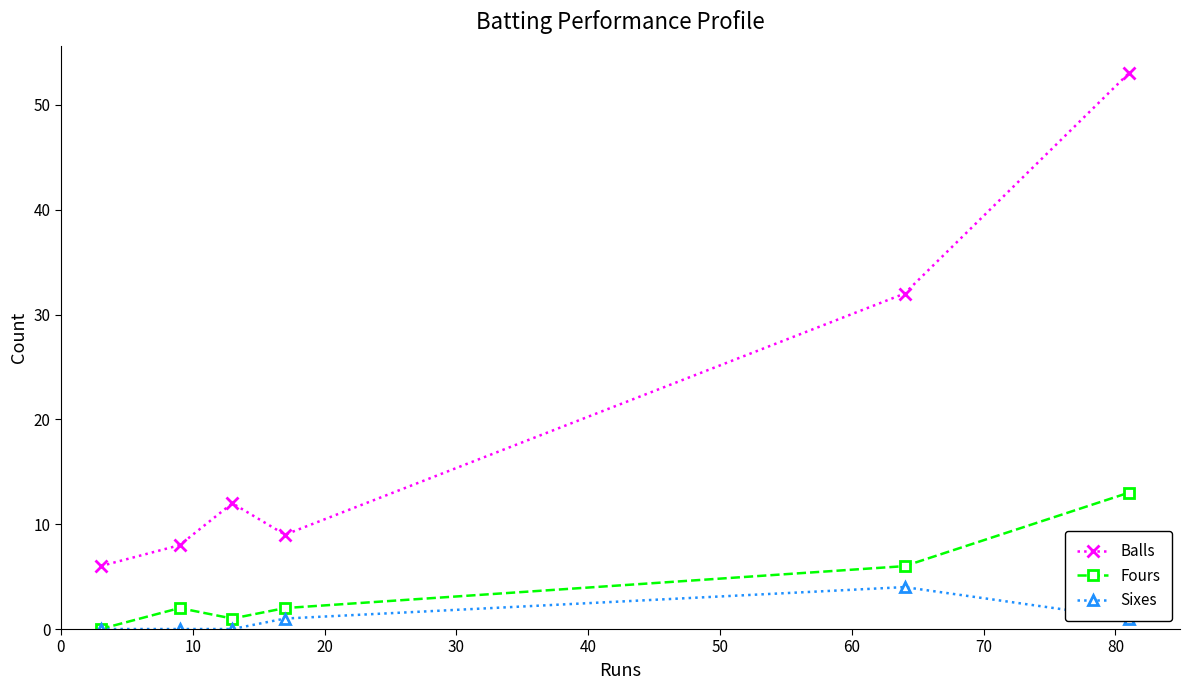

True or false: Sixes has more than 0 points higher than both neighbors.

True